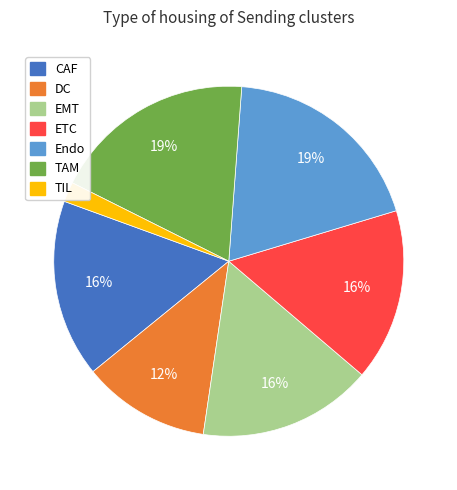

To the nearest percent, what portion does EMT represent?

16%